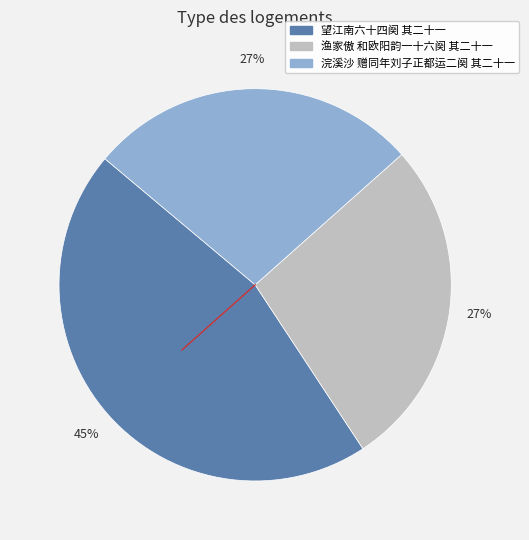

Is the sum of 渔家傲 和欧阳韵一十六阕 其二十一 and 浣溪沙 赠同年刘子正都运二阕 其二十一 greater than half?

Yes